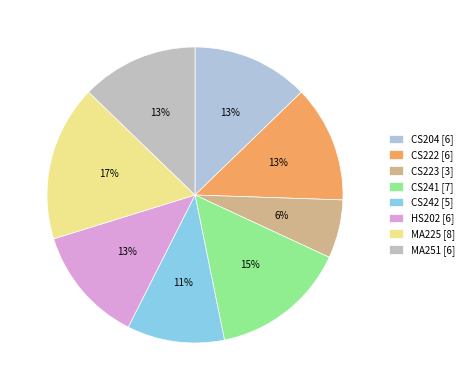

Which slice is the largest?

MA225